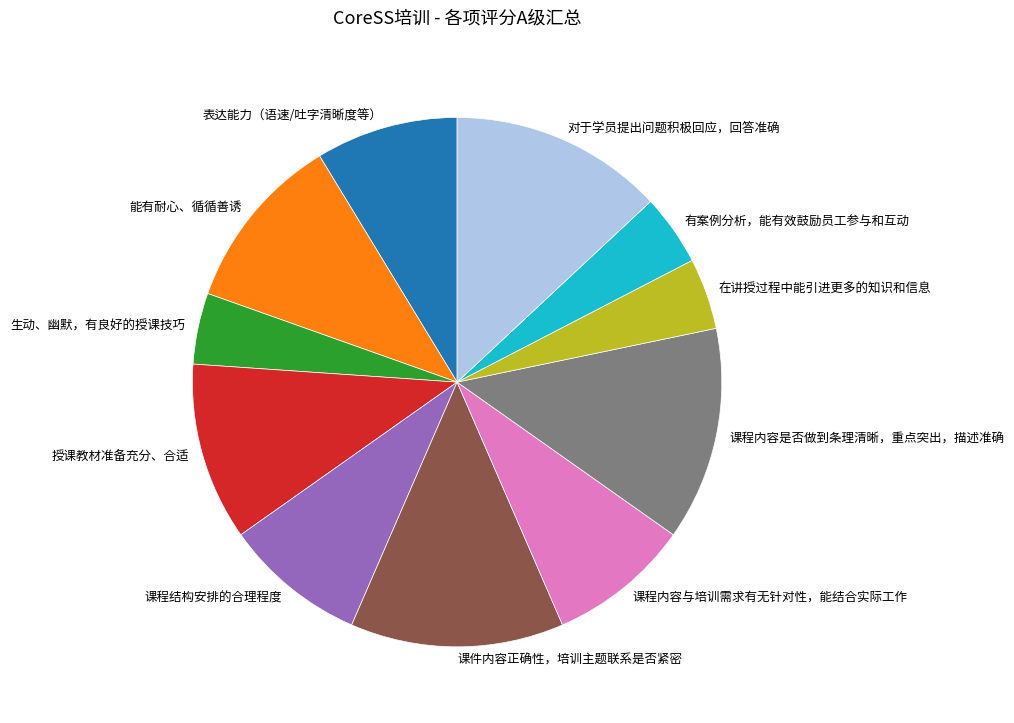

Between 有案例分析，能有效鼓励员工参与和互动 and 对于学员提出问题积极回应，回答准确, which is larger?

对于学员提出问题积极回应，回答准确